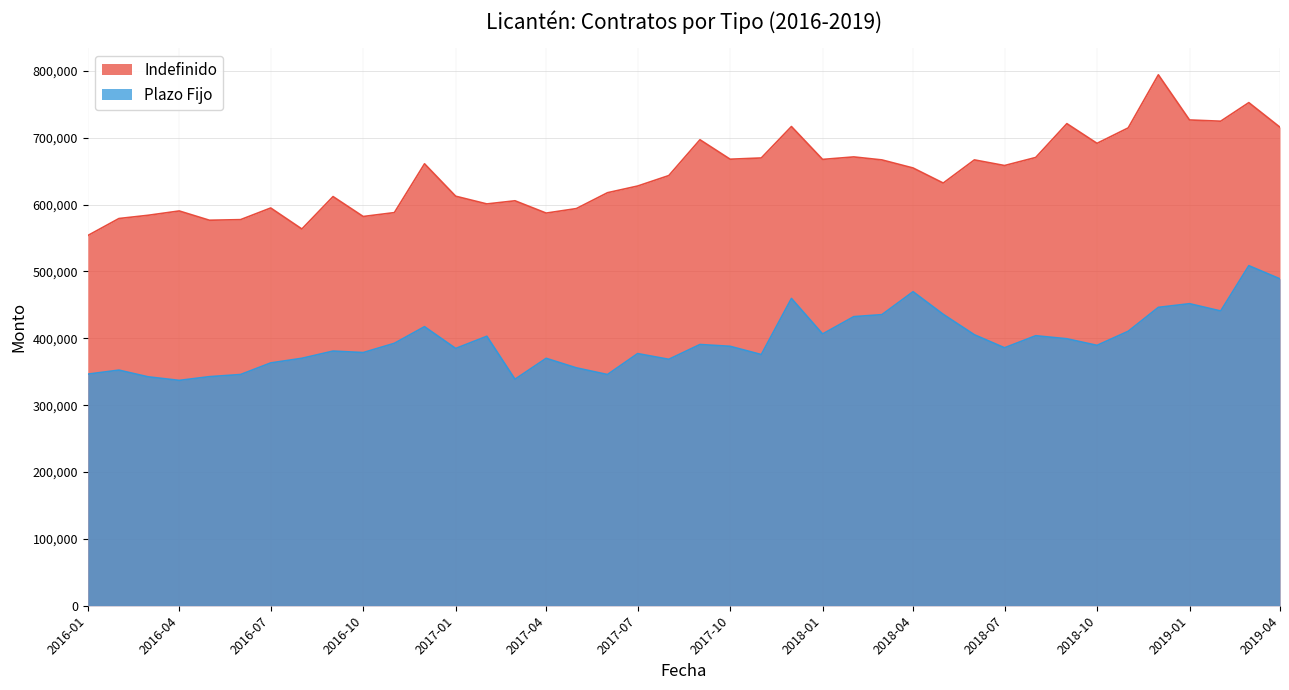

Between 2016-09 and 2016-03, which is larger?

2016-09